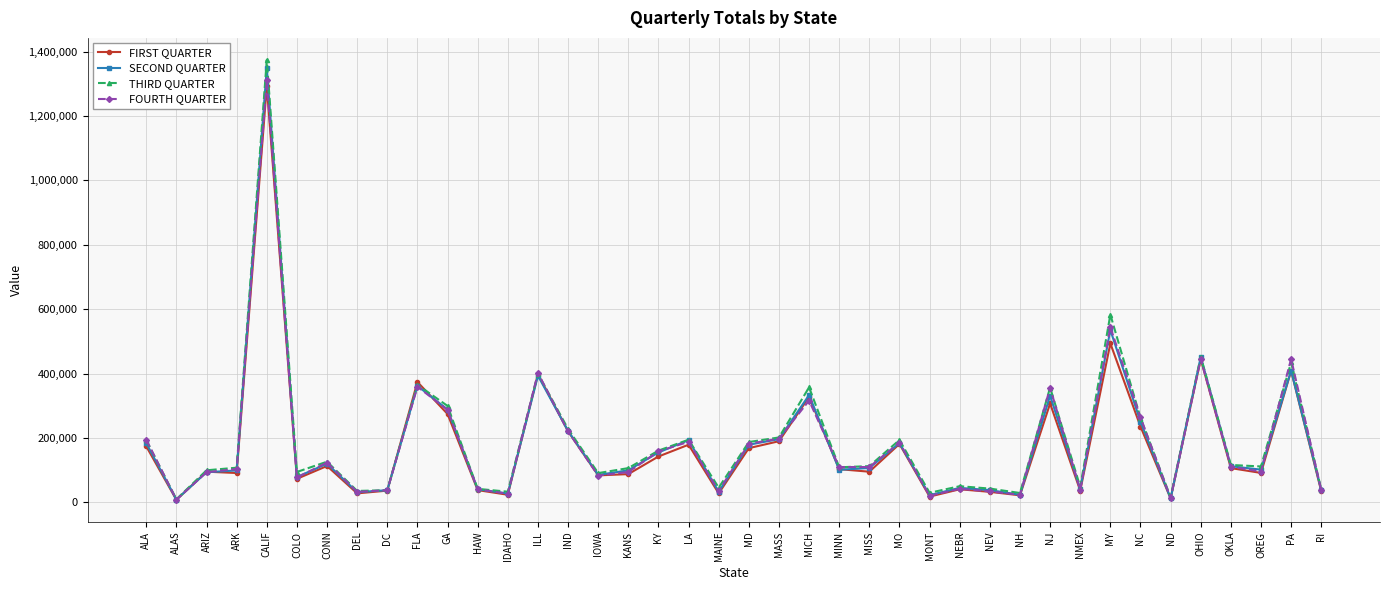

Is the value of FOURTH QUARTER at DC greater than the value of FIRST QUARTER at NJ?

No